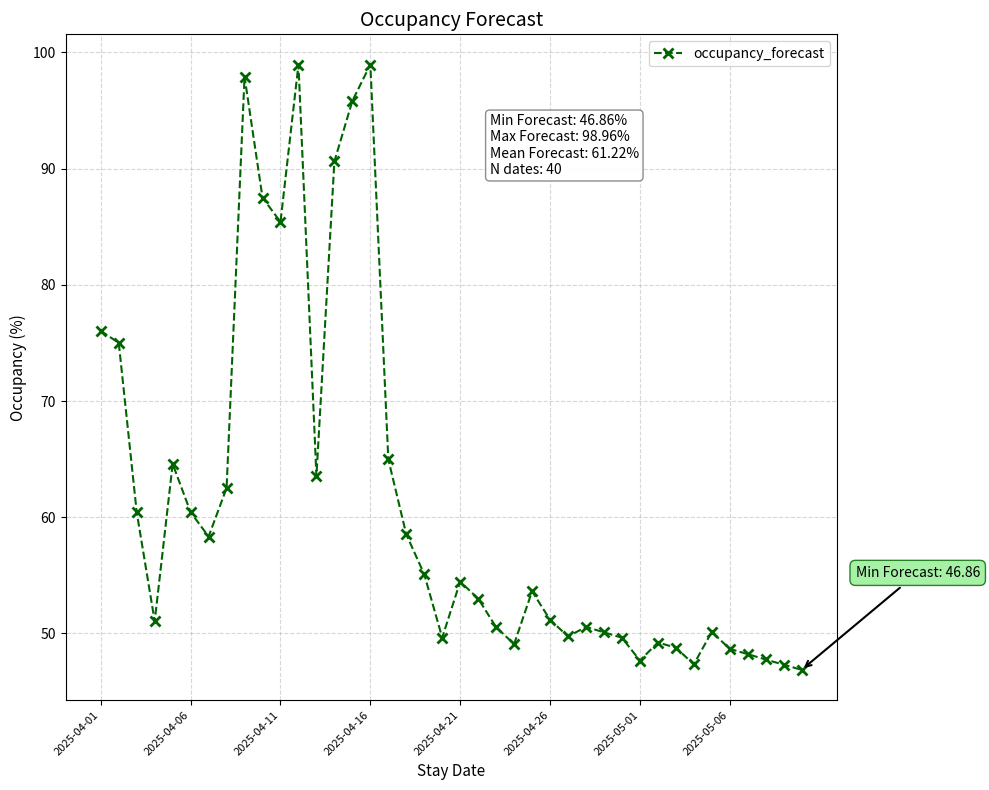

What is the smallest value displayed?

46.9